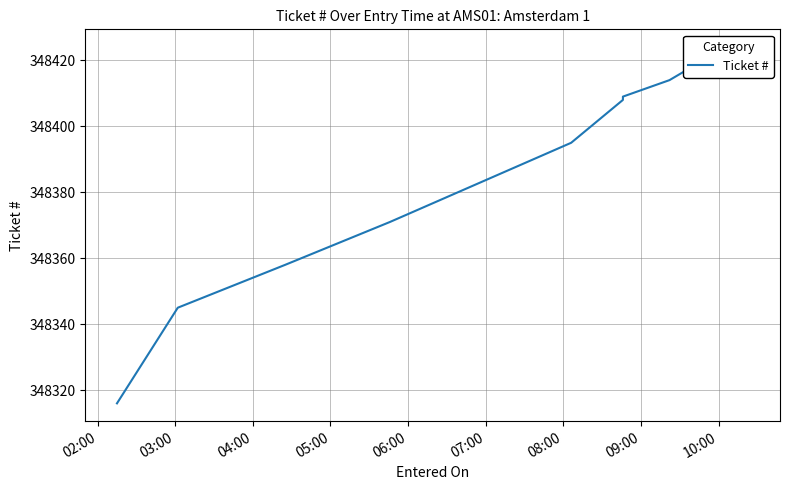

How many distinct data groups are displayed?

1